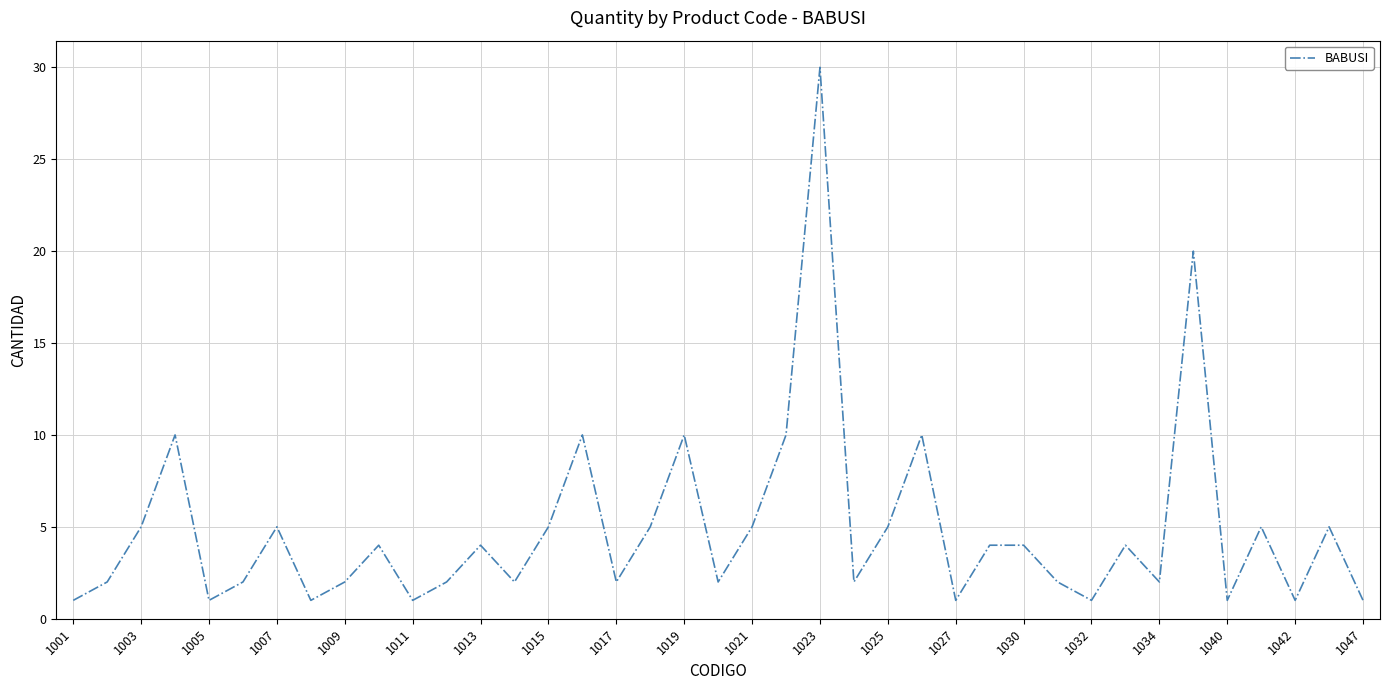

What is the difference between the maximum and minimum values?

29